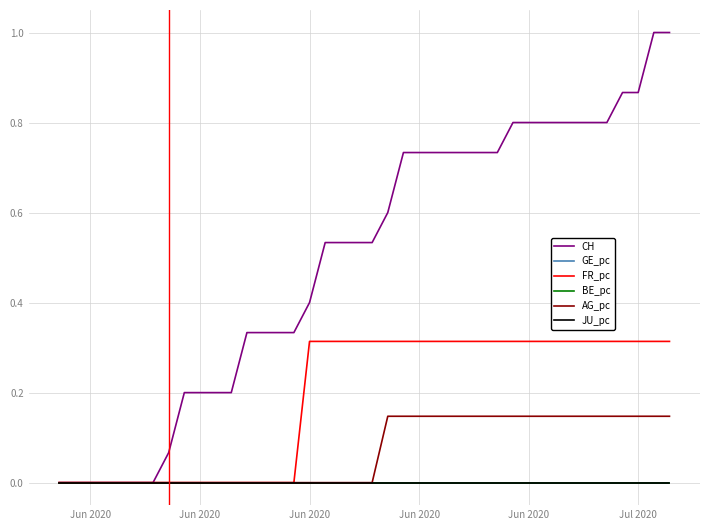

List the series in order of their peak value, highest first.

CH, FR_pc, AG_pc, GE_pc, BE_pc, JU_pc